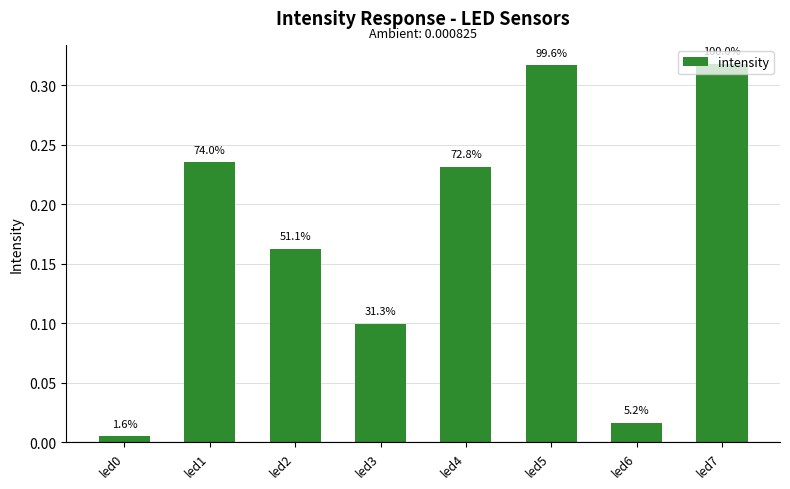

Are the bars horizontal?

No